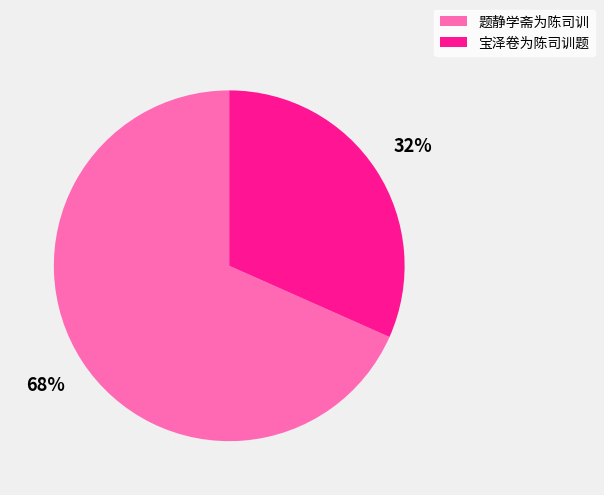

Which slice is the smallest?

宝泽卷为陈司训题